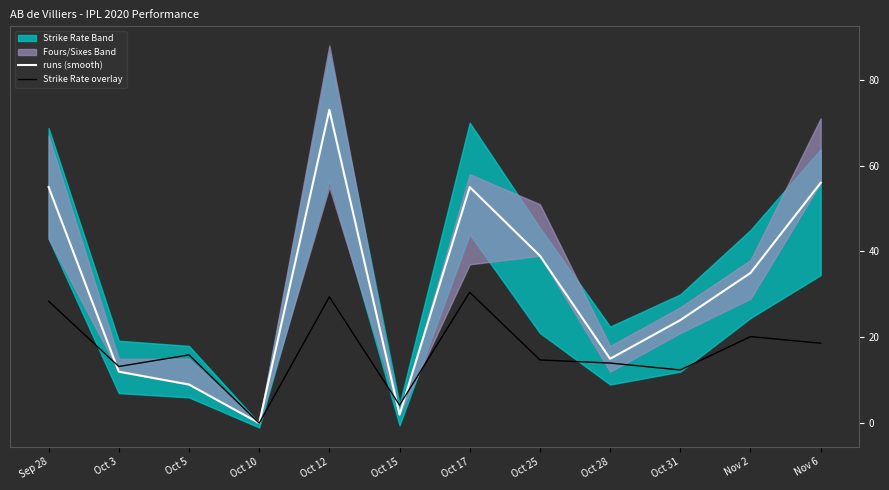

Reading right to left, list all the values displayed in this chart.

runs (smooth): Nov 6=56.0	Nov 2=35.0	Oct 31=24.0	Oct 28=15.0	Oct 25=39.0	Oct 17=55.0	Oct 15=2.0	Oct 12=73.0	Oct 10=0.0	Oct 5=9.0	Oct 3=12.0	Sep 28=55.0
Strike Rate overlay: Nov 6=18.6	Nov 2=20.2	Oct 31=12.4	Oct 28=14.0	Oct 25=14.7	Oct 17=30.5	Oct 15=4.2	Oct 12=29.4	Oct 10=0.0	Oct 5=15.9	Oct 3=13.2	Sep 28=28.4